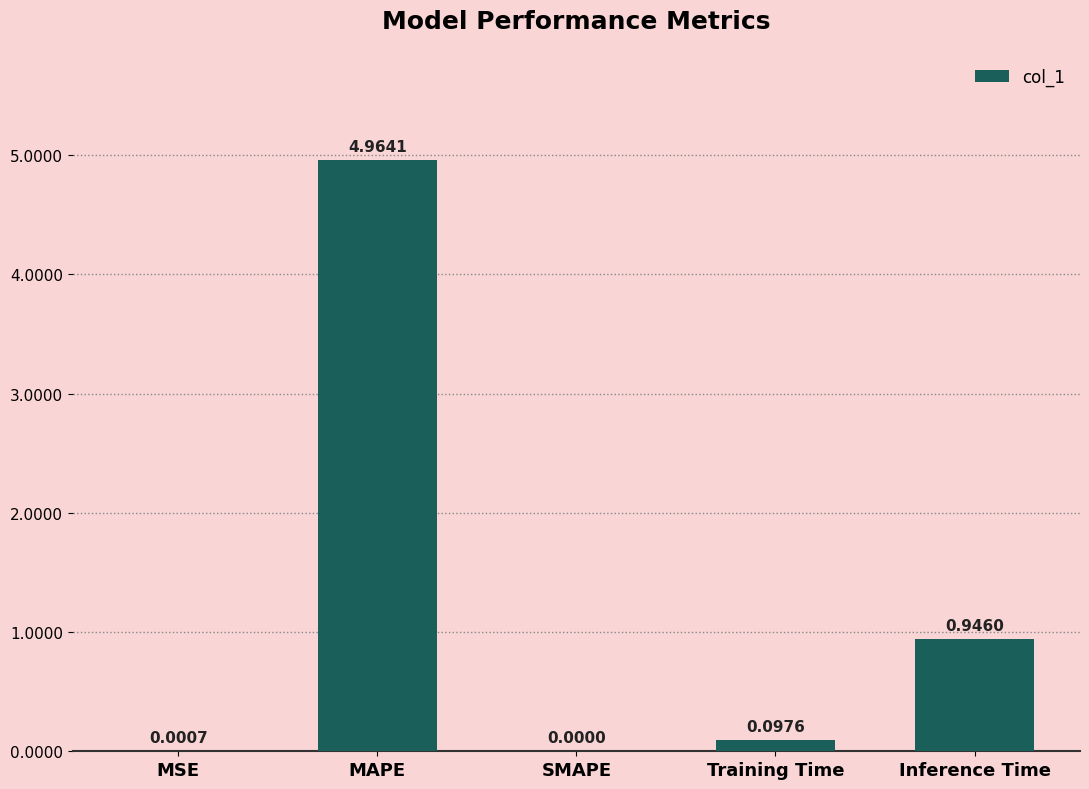

Is it true that the value at MAPE is 8.2?

False